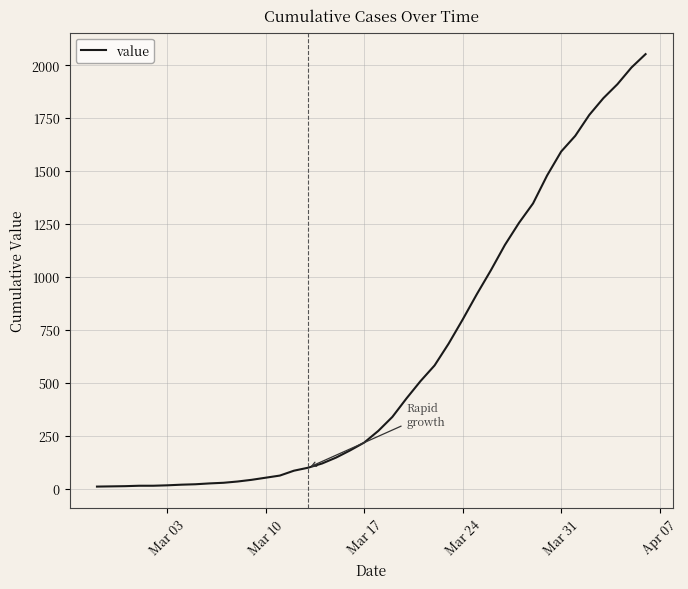

What is the maximum value shown in the chart?

2052